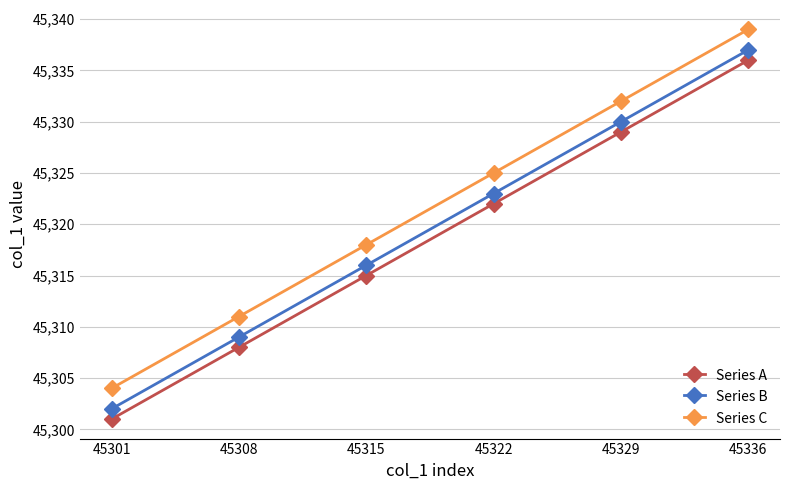

The Series A series shows 72886 at 45308. True or false?

False